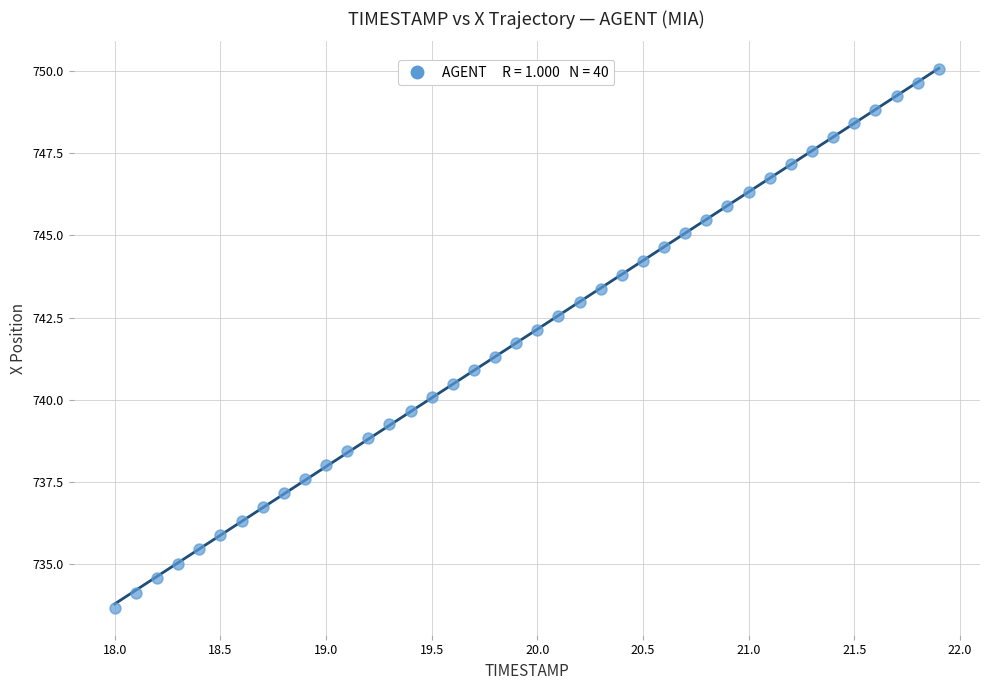

What is the range of X values (max minus min)?

3.9